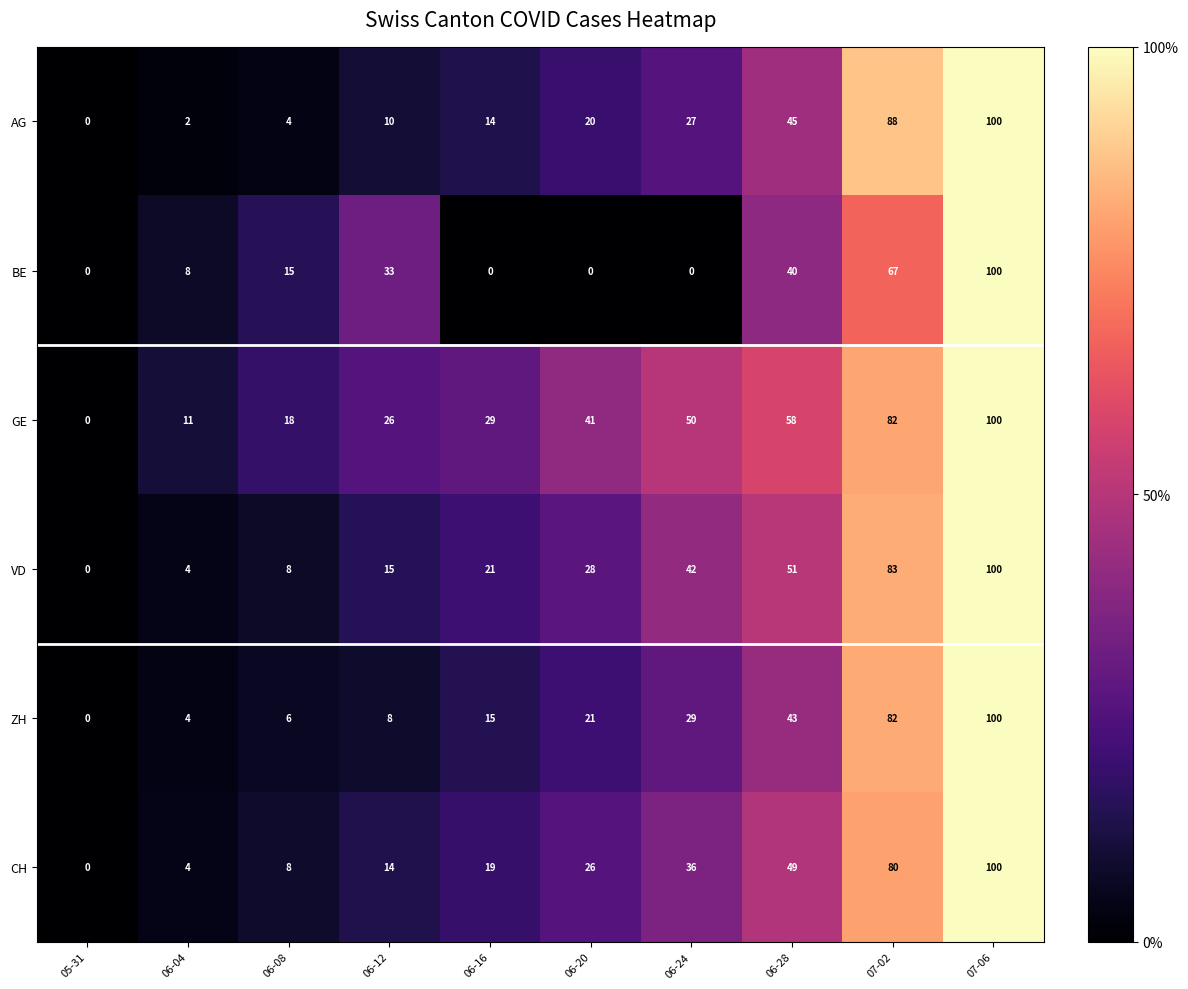

Which series changed the most between 05-31 and 07-02?

AG